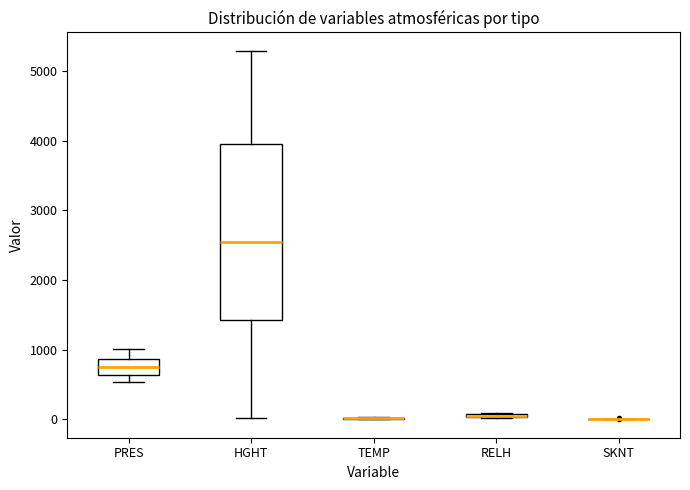

Which box is the tallest, from its lower edge to its upper edge?

HGHT